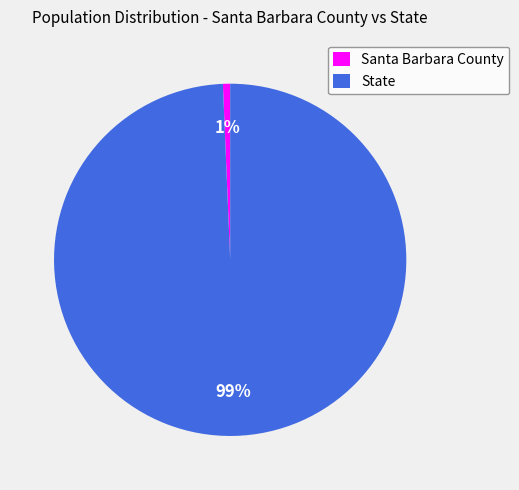

Rank the categories by value from highest to lowest.

State, Santa Barbara County